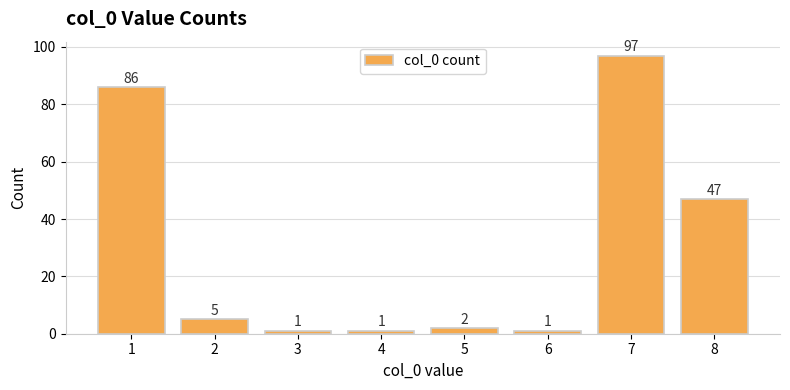

What is the smallest value displayed?

1